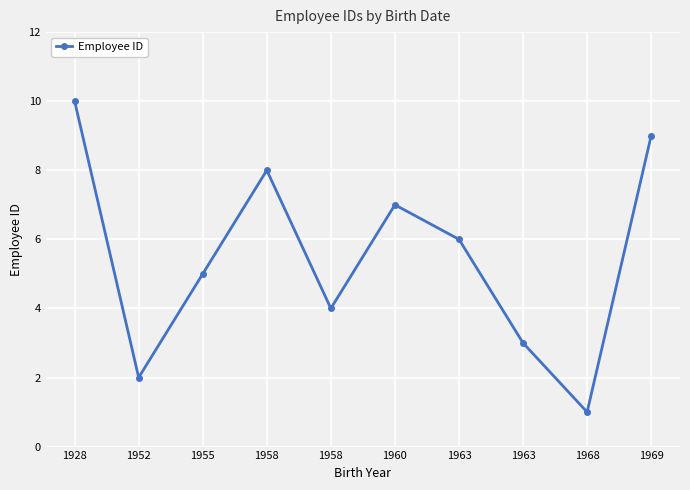

What is the difference between the second highest and second lowest values?

7